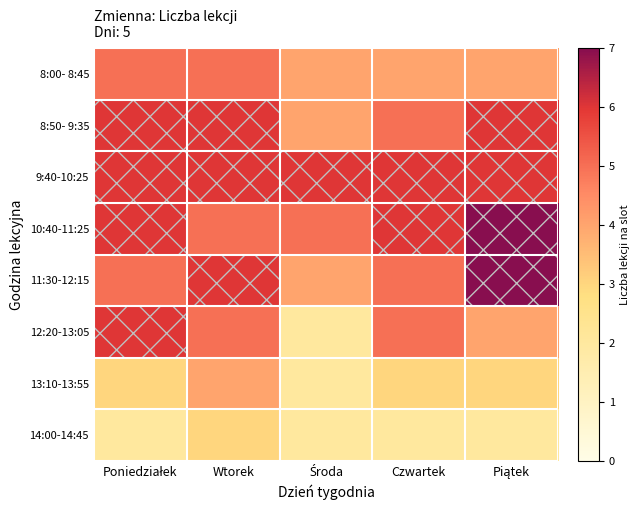

At how many categories does at least one series exceed 4?

5